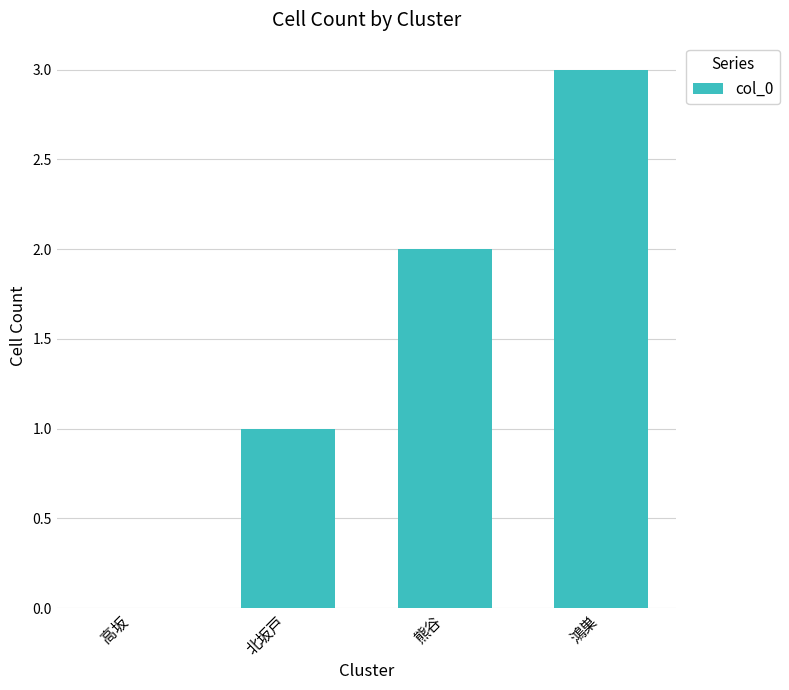

What value does the data have at 熊谷?

2